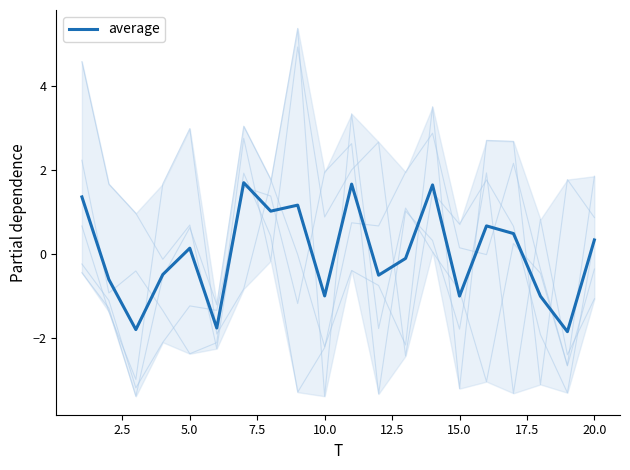

What is the smallest value displayed?

-1.9